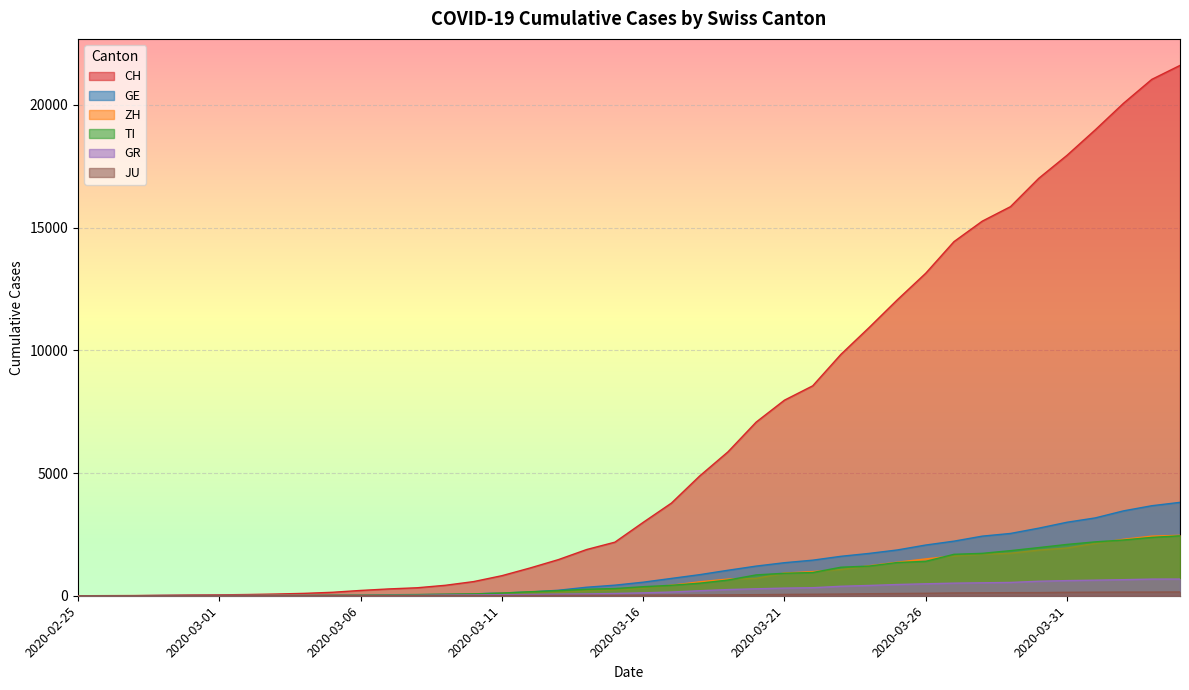

Reading left to right, what are all the values shown in this chart?

CH: 2020-02-25=0	2020-02-26=4	2020-02-27=8	2020-02-28=20	2020-02-29=30	2020-03-01=36	2020-03-02=50	2020-03-03=70	2020-03-04=97	2020-03-05=141	2020-03-06=216	2020-03-07=278	2020-03-08=325	2020-03-09=426	2020-03-10=577	2020-03-11=817	2020-03-12=1132	2020-03-13=1472	2020-03-14=1883	2020-03-15=2183	2020-03-16=2989	2020-03-17=3774	2020-03-18=4879	2020-03-19=5861	2020-03-20=7075	2020-03-21=7967	2020-03-22=8551	2020-03-23=9835	2020-03-24=10930	2020-03-25=12061	2020-03-26=13138	2020-03-27=14426	2020-03-28=15259	2020-03-29=15851	2020-03-30=17005	2020-03-31=17942	2020-04-01=18979	2020-04-02=20062	2020-04-03=21035	2020-04-04=21605
GE: 2020-02-25=0	2020-02-26=1	2020-02-27=1	2020-02-28=5	2020-02-29=9	2020-03-01=10	2020-03-02=11	2020-03-03=14	2020-03-04=15	2020-03-05=18	2020-03-06=27	2020-03-07=40	2020-03-08=42	2020-03-09=57	2020-03-10=77	2020-03-11=111	2020-03-12=152	2020-03-13=224	2020-03-14=347	2020-03-15=431	2020-03-16=552	2020-03-17=706	2020-03-18=859	2020-03-19=1038	2020-03-20=1208	2020-03-21=1346	2020-03-22=1449	2020-03-23=1607	2020-03-24=1725	2020-03-25=1866	2020-03-26=2066	2020-03-27=2224	2020-03-28=2428	2020-03-29=2538	2020-03-30=2753	2020-03-31=2994	2020-04-01=3171	2020-04-02=3458	2020-04-03=3667	2020-04-04=3805
ZH: 2020-02-25=0	2020-02-26=0	2020-02-27=2	2020-02-28=2	2020-02-29=6	2020-03-01=7	2020-03-02=10	2020-03-03=13	2020-03-04=15	2020-03-05=23	2020-03-06=29	2020-03-07=34	2020-03-08=40	2020-03-09=49	2020-03-10=62	2020-03-11=101	2020-03-12=140	2020-03-13=163	2020-03-14=218	2020-03-15=250	2020-03-16=326	2020-03-17=429	2020-03-18=568	2020-03-19=679	2020-03-20=711	2020-03-21=925	2020-03-22=984	2020-03-23=1073	2020-03-24=1221	2020-03-25=1368	2020-03-26=1500	2020-03-27=1627	2020-03-28=1701	2020-03-29=1733	2020-03-30=1859	2020-03-31=1947	2020-04-01=2136	2020-04-02=2300	2020-04-03=2428	2020-04-04=2461
TI: 2020-02-25=0	2020-02-26=1	2020-02-27=1	2020-02-28=1	2020-02-29=2	2020-03-01=2	2020-03-02=4	2020-03-03=8	2020-03-04=13	2020-03-05=25	2020-03-06=28	2020-03-07=41	2020-03-08=49	2020-03-09=61	2020-03-10=75	2020-03-11=108	2020-03-12=163	2020-03-13=206	2020-03-14=265	2020-03-15=293	2020-03-16=368	2020-03-17=426	2020-03-18=511	2020-03-19=638	2020-03-20=849	2020-03-21=916	2020-03-22=945	2020-03-23=1162	2020-03-24=1209	2020-03-25=1354	2020-03-26=1401	2020-03-27=1688	2020-03-28=1727	2020-03-29=1837	2020-03-30=1962	2020-03-31=2091	2020-04-01=2195	2020-04-02=2271	2020-04-03=2377	2020-04-04=2442
GR: 2020-02-25=0	2020-02-26=2	2020-02-27=2	2020-02-28=6	2020-02-29=6	2020-03-01=6	2020-03-02=9	2020-03-03=10	2020-03-04=13	2020-03-05=15	2020-03-06=16	2020-03-07=18	2020-03-08=19	2020-03-09=28	2020-03-10=32	2020-03-11=44	2020-03-12=53	2020-03-13=65	2020-03-14=73	2020-03-15=93	2020-03-16=118	2020-03-17=152	2020-03-18=204	2020-03-19=252	2020-03-20=283	2020-03-21=311	2020-03-22=327	2020-03-23=386	2020-03-24=419	2020-03-25=458	2020-03-26=487	2020-03-27=513	2020-03-28=527	2020-03-29=542	2020-03-30=591	2020-03-31=617	2020-04-01=635	2020-04-02=655	2020-04-03=678	2020-04-04=680
JU: 2020-02-25=0	2020-02-26=0	2020-02-27=1	2020-02-28=1	2020-02-29=1	2020-03-01=1	2020-03-02=1	2020-03-03=2	2020-03-04=2	2020-03-05=4	2020-03-06=4	2020-03-07=5	2020-03-08=5	2020-03-09=7	2020-03-10=7	2020-03-11=7	2020-03-12=12	2020-03-13=17	2020-03-14=18	2020-03-15=19	2020-03-16=25	2020-03-17=29	2020-03-18=32	2020-03-19=36	2020-03-20=44	2020-03-21=54	2020-03-22=61	2020-03-23=69	2020-03-24=82	2020-03-25=92	2020-03-26=100	2020-03-27=114	2020-03-28=119	2020-03-29=127	2020-03-30=128	2020-03-31=140	2020-04-01=145	2020-04-02=149	2020-04-03=149	2020-04-04=154